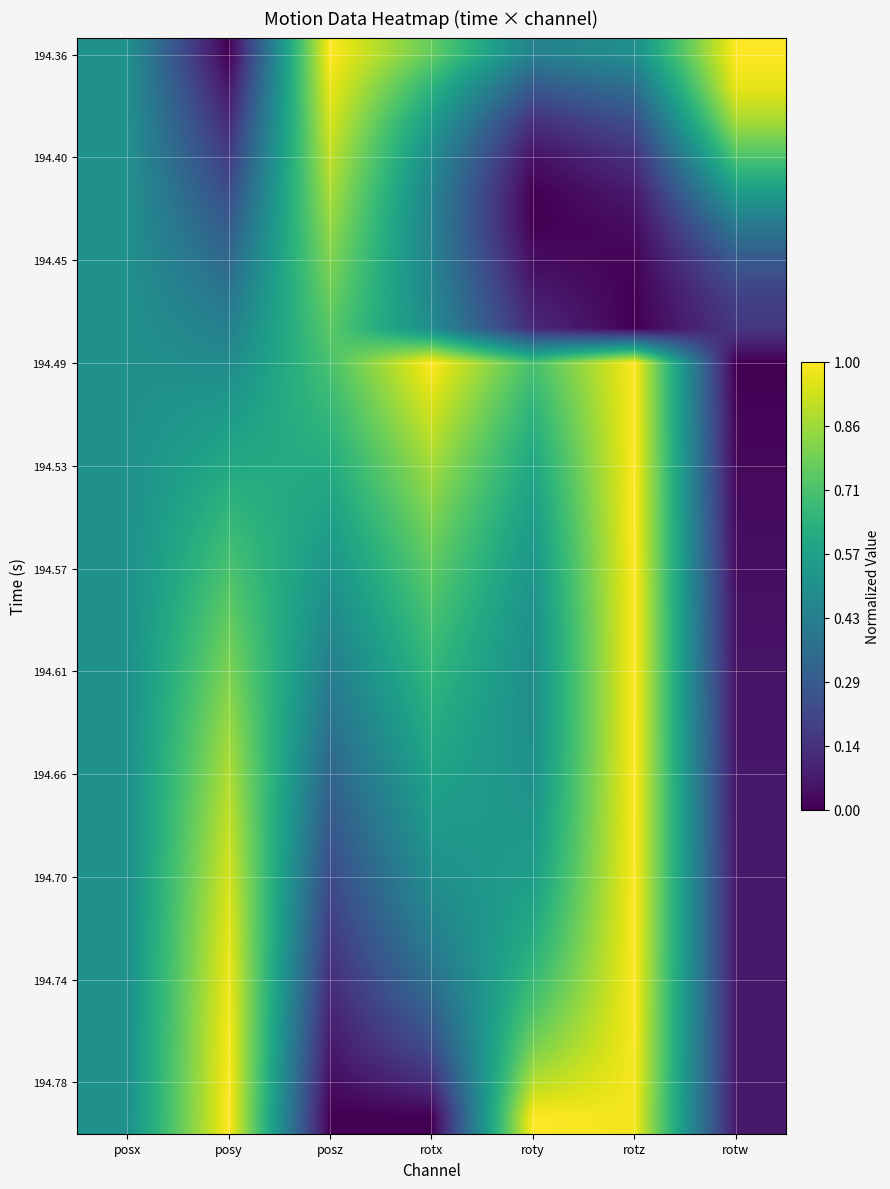

At which category is the sum across all series the highest?

rotz